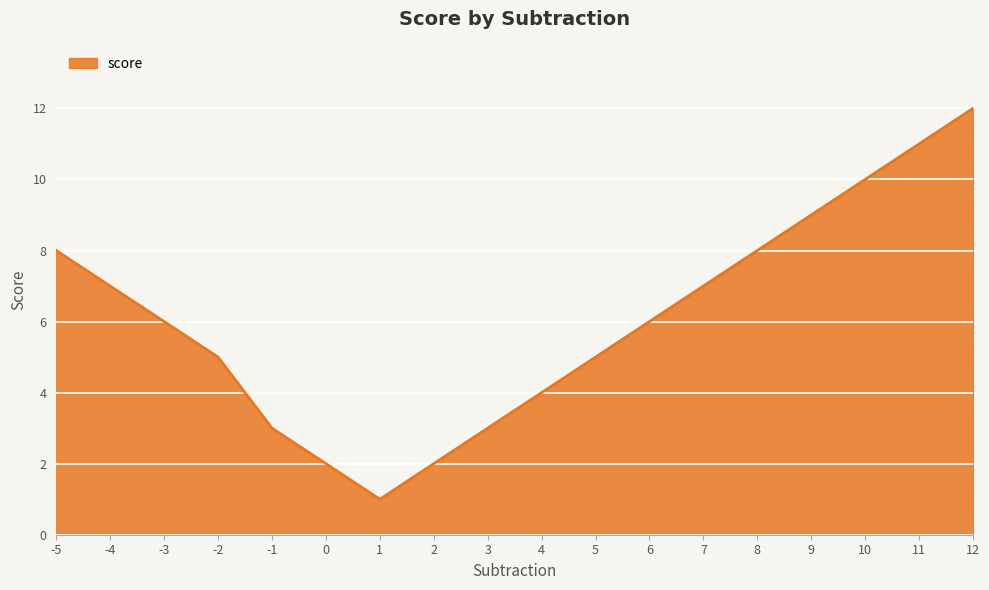

Approximately how many times larger is the value at -1 compared to -3?

0.5